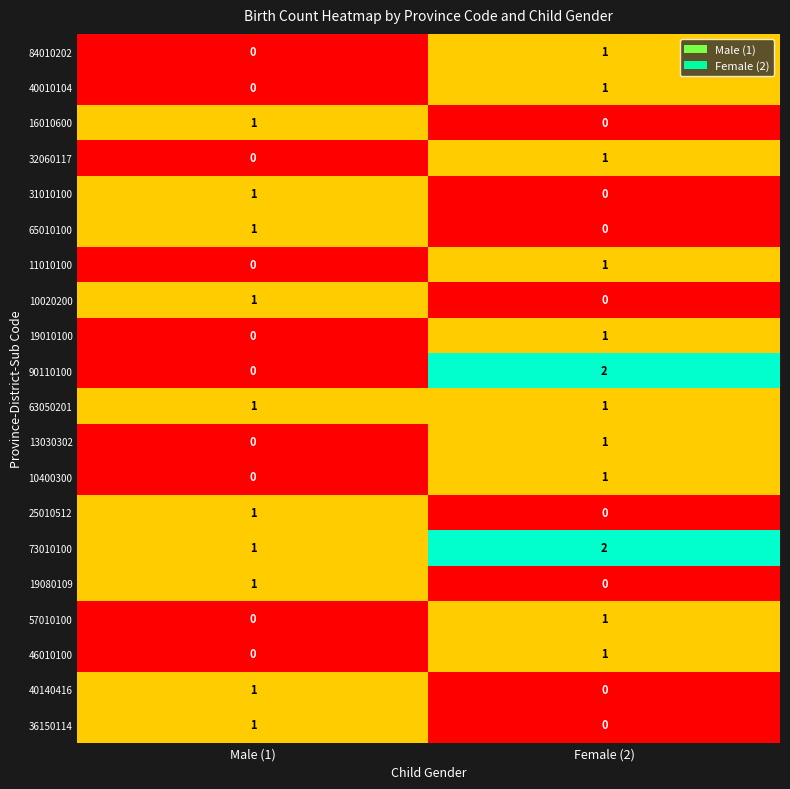

Which series changed the most between Male (1) and Female (2)?

90110100